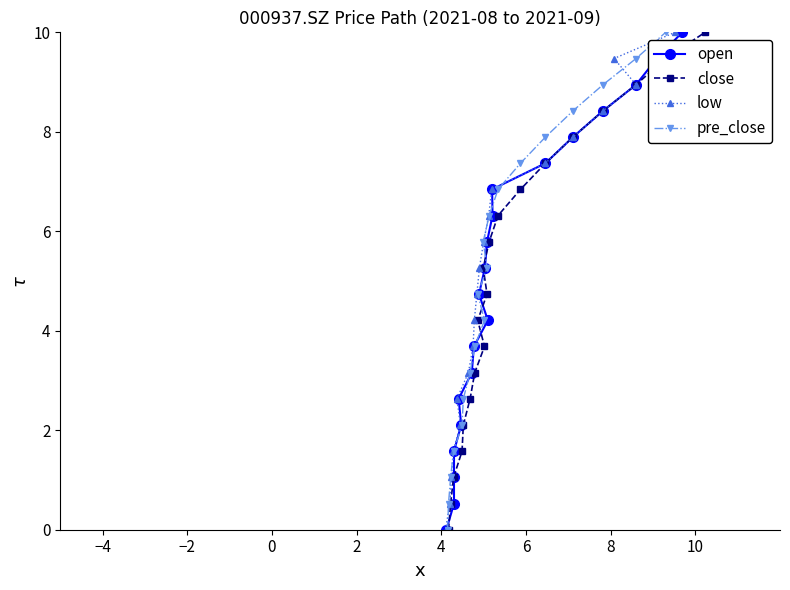

What are all the series names shown in the legend?

open, close, low, pre_close